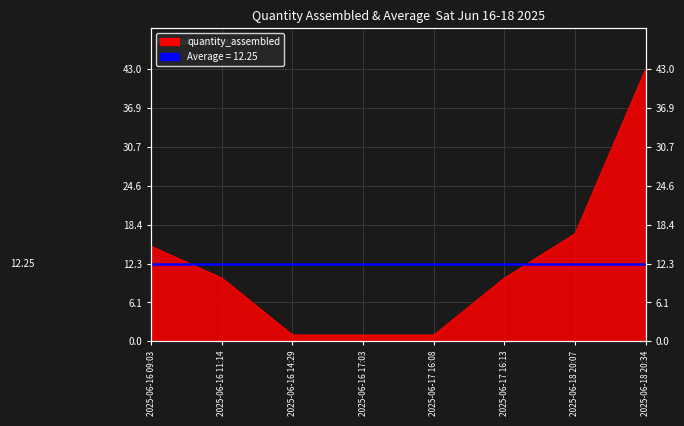

What is the label of the 5th point from the right?

2025-06-16 17:03